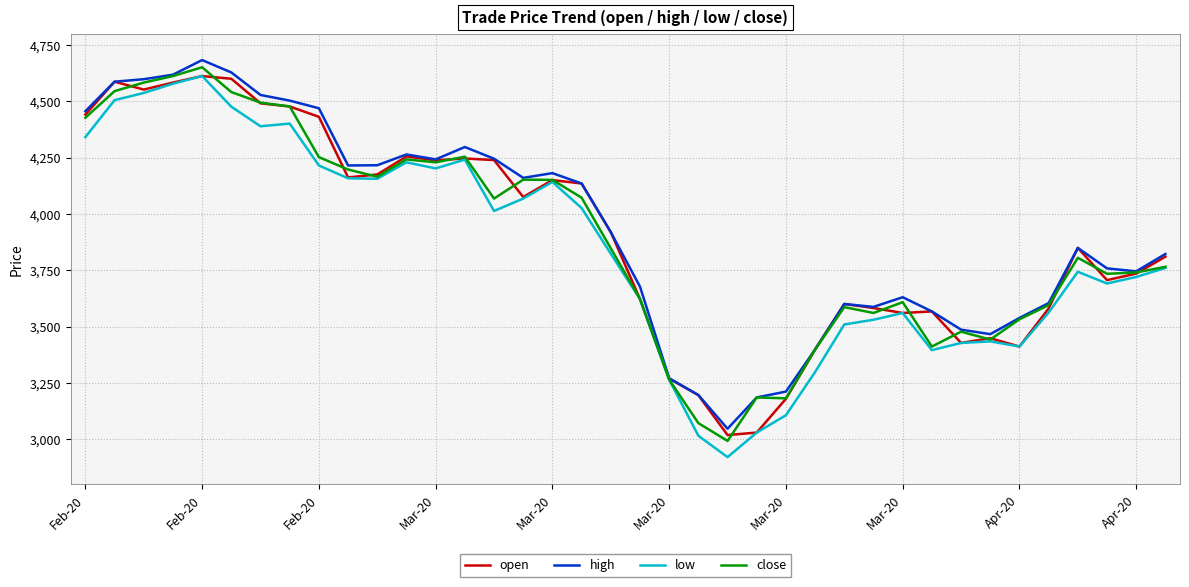

How many series are shown in this chart?

4